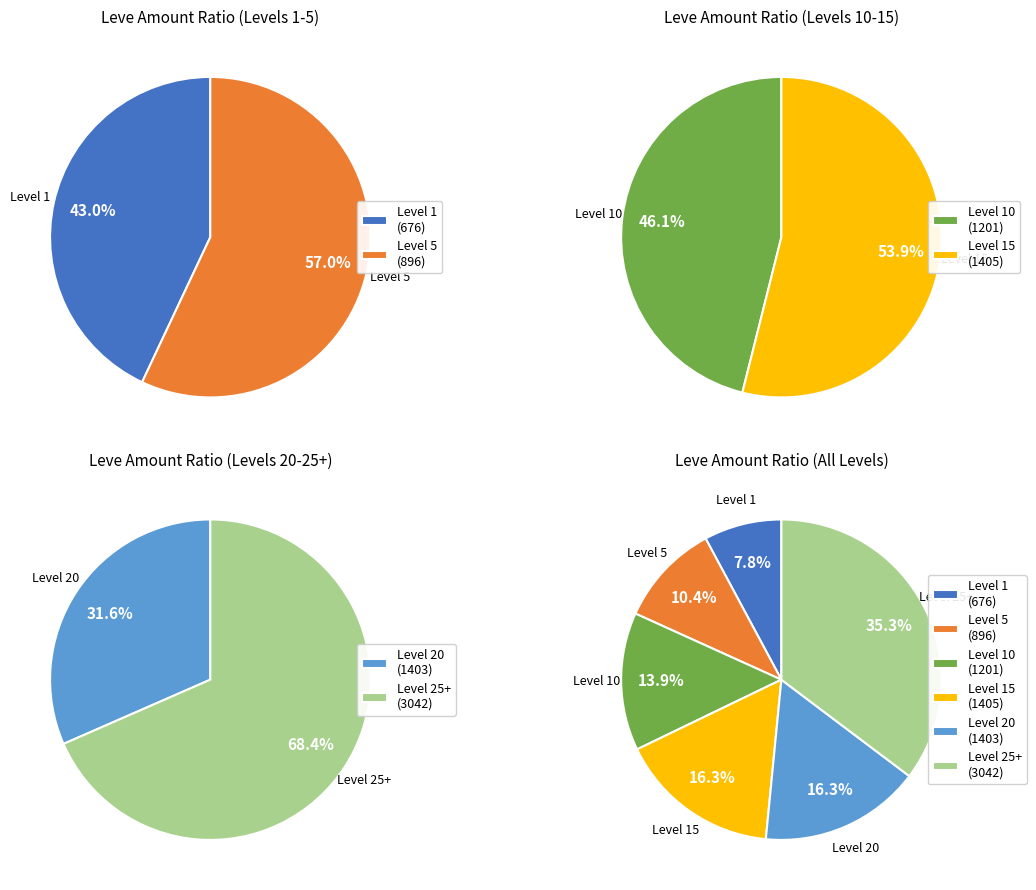

Does 5 represent more than half of the total?

No